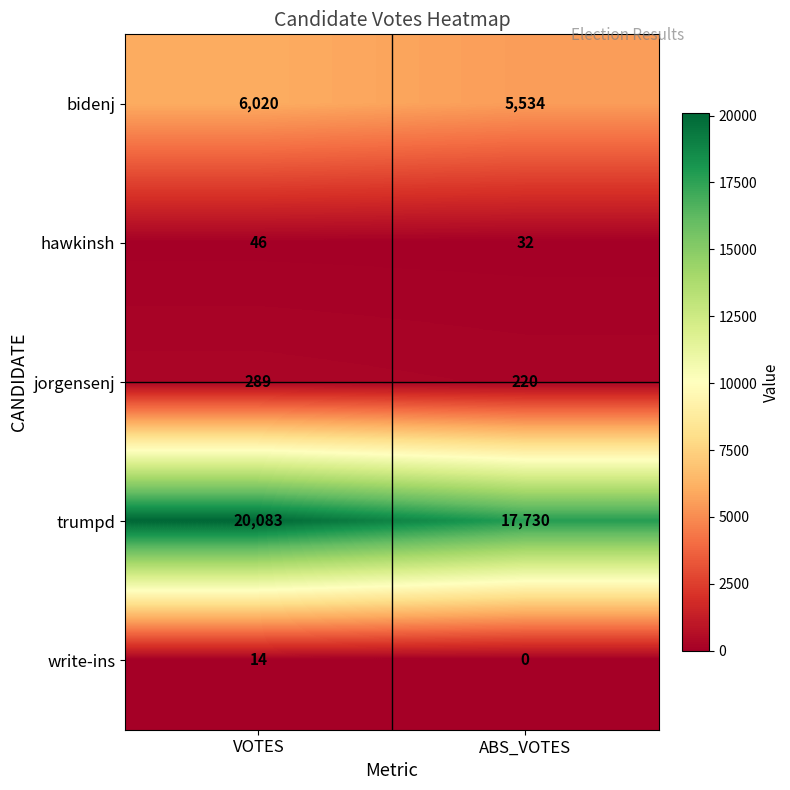

What is the sum of the write-ins values at VOTES and ABS_VOTES?

14